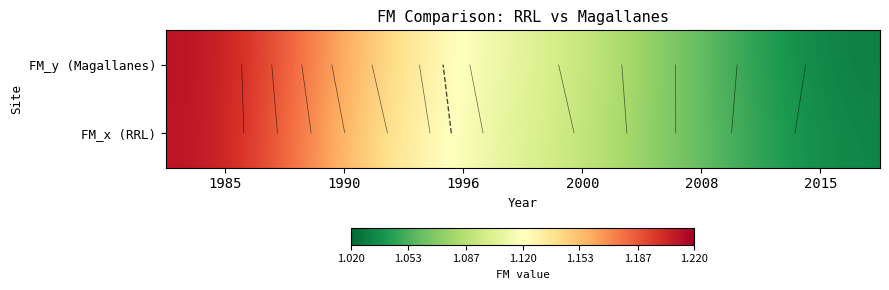

The FM_x (RRL) series shows 1.1 at 2000. True or false?

True